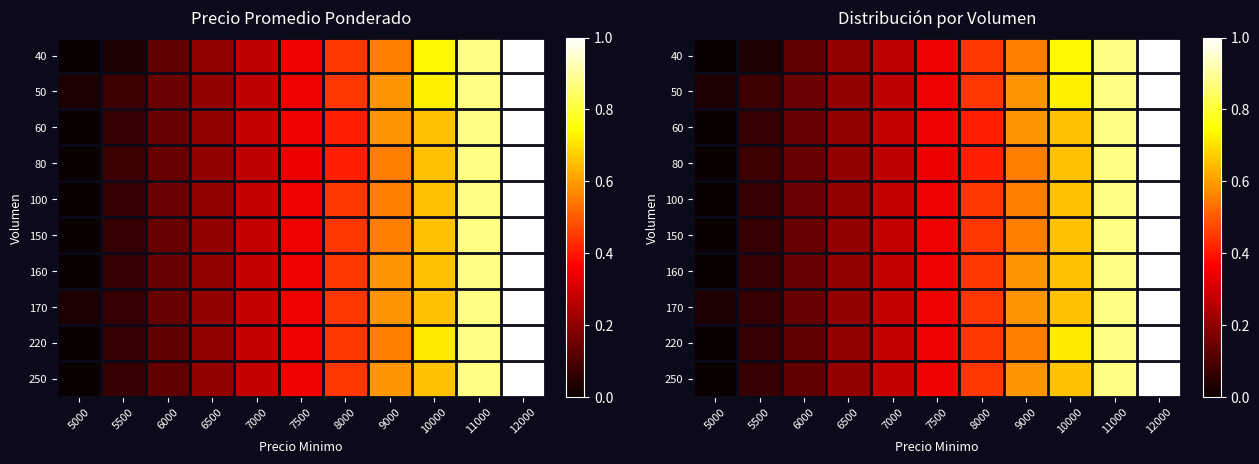

Where is 220 nearest to the value 0?

5000